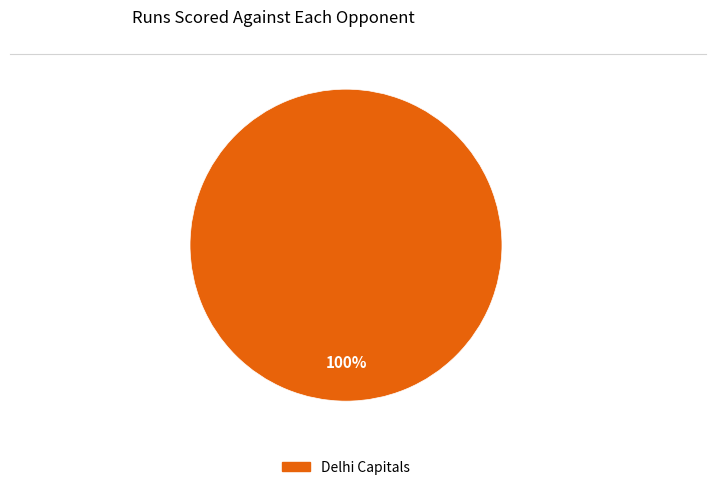

Is there a majority slice in this chart?

Yes